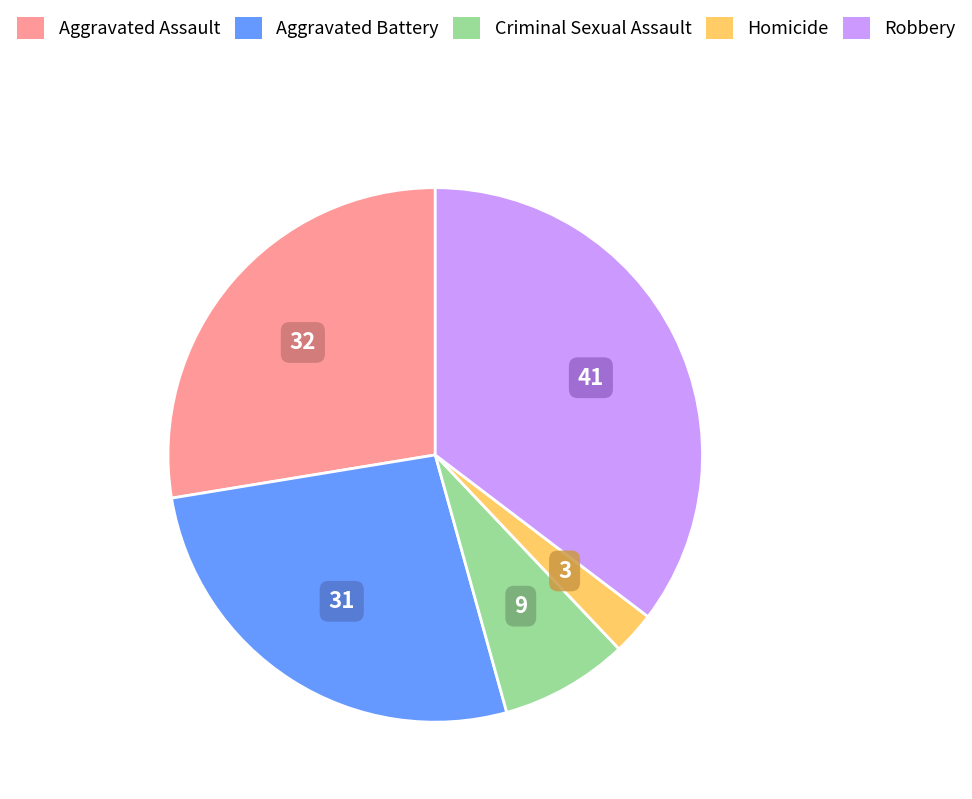

How many slices are in this pie chart?

5